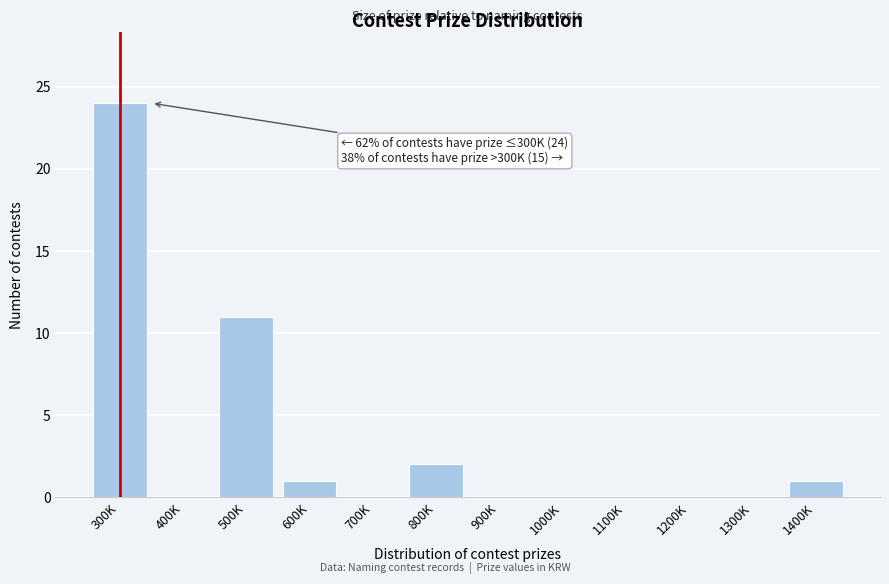

Reading left to right, list all the values displayed in this chart.

300K=24	400K=0	500K=11	600K=1	700K=0	800K=2	900K=0	1000K=0	1100K=0	1200K=0	1300K=0	1400K=1